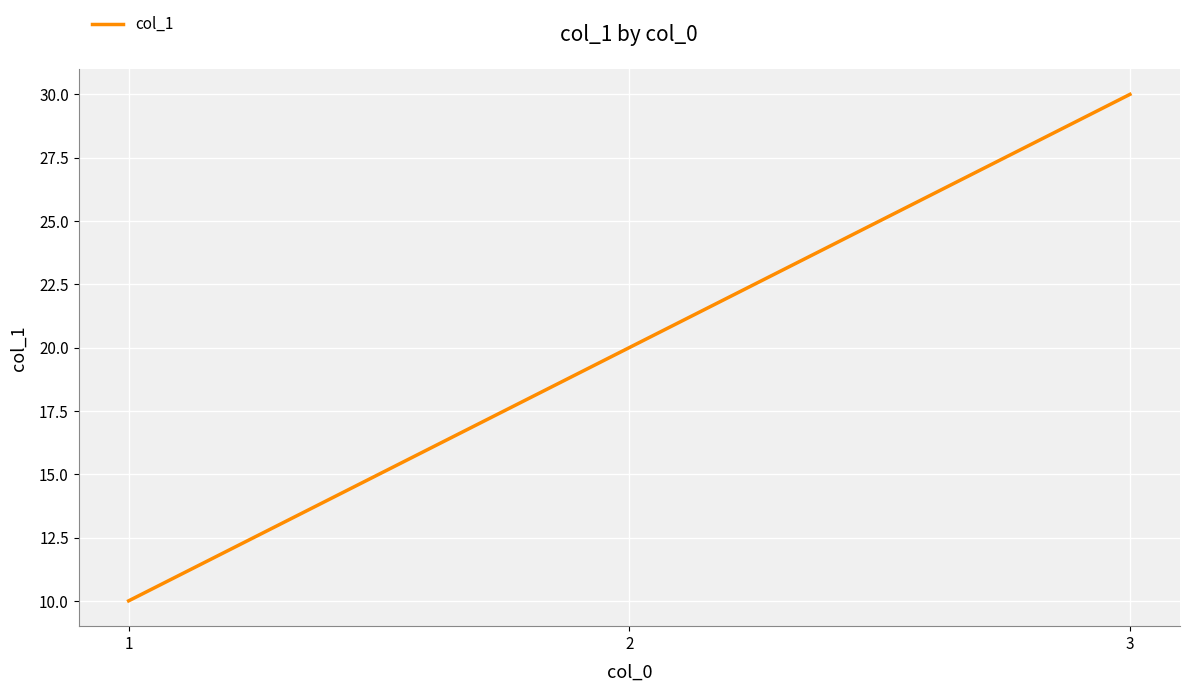

Which has a higher value, 3 or 1?

3